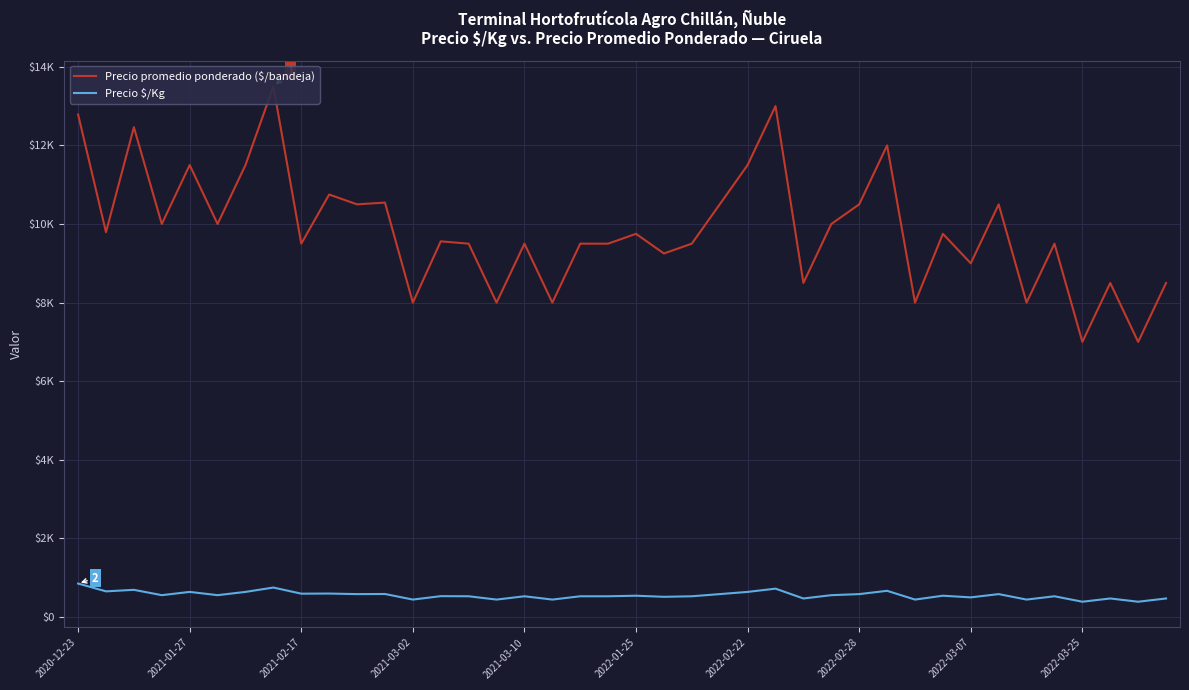

True or false: Precio $/Kg and Precio promedio ponderado ($/bandeja) cross at least once.

False